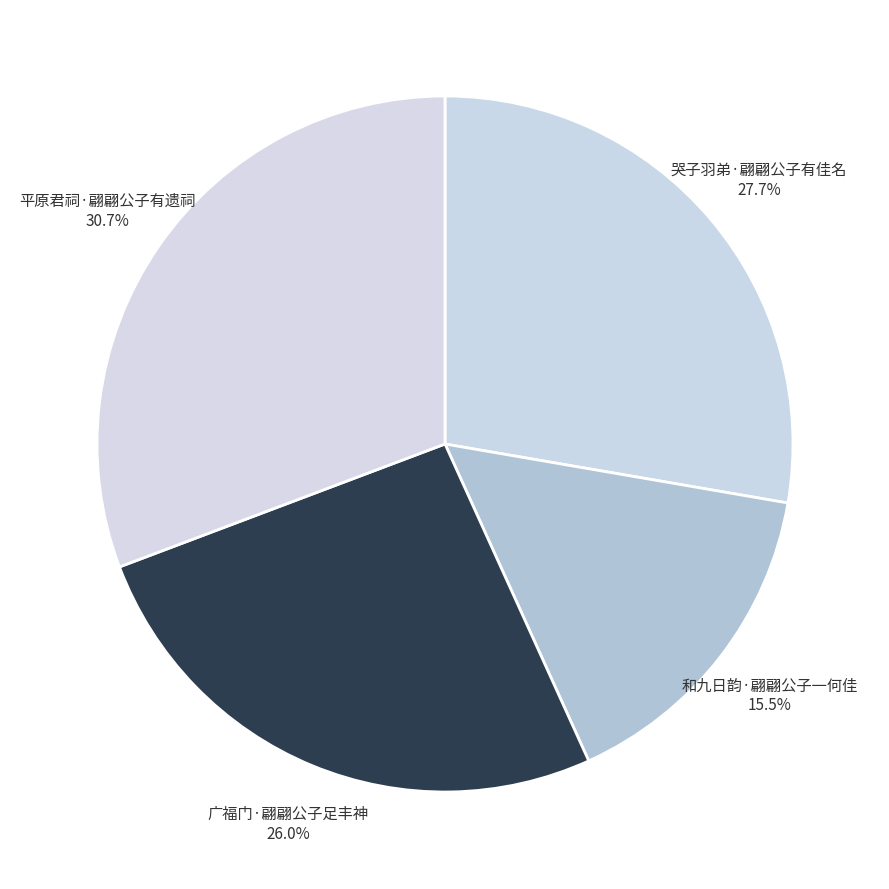

Is 广福门·翩翩公子足丰神 the majority of the pie?

No